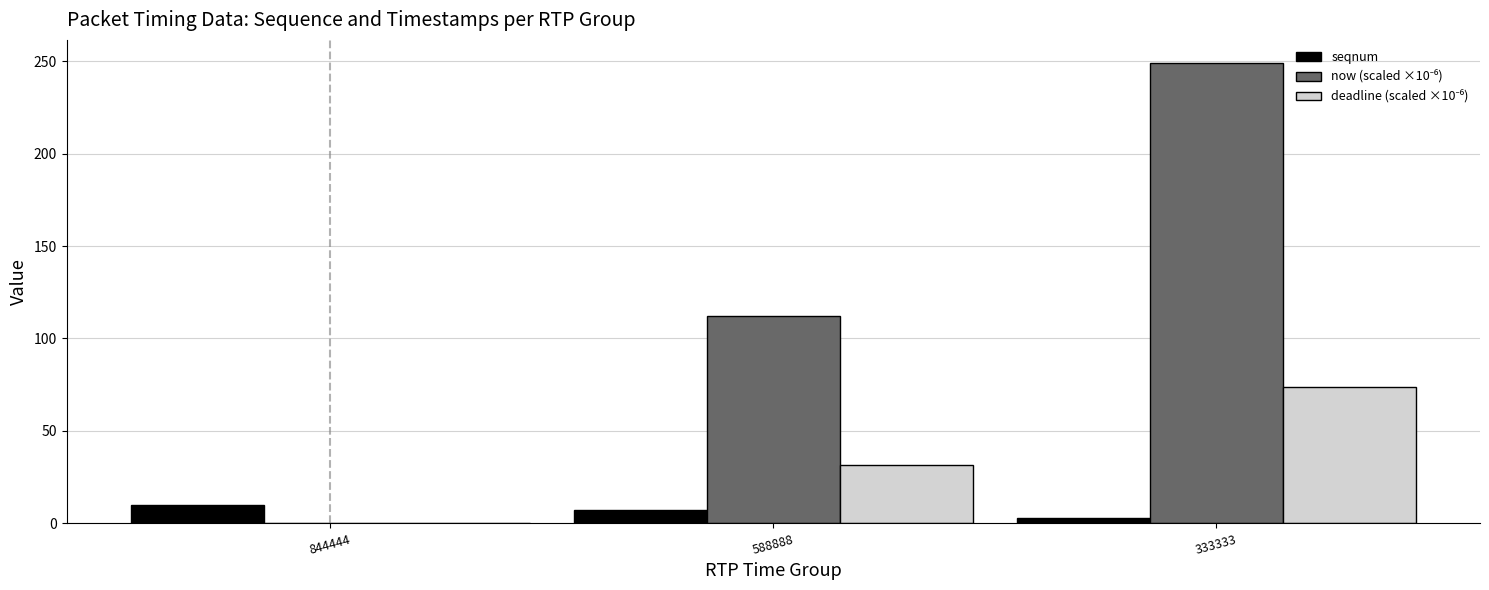

At which category is the sum across all series the highest?

333333